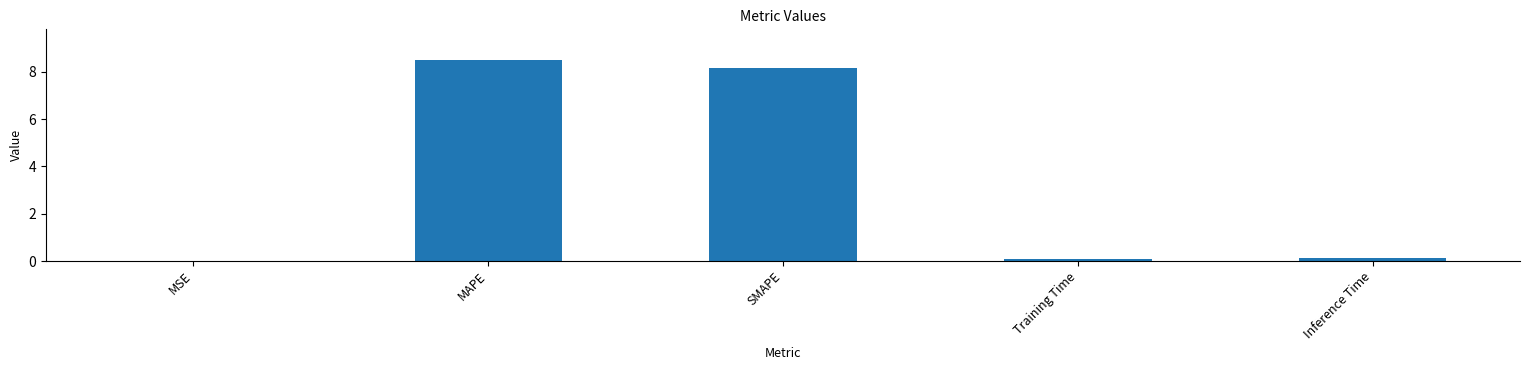

What is the greatest value displayed?

8.5